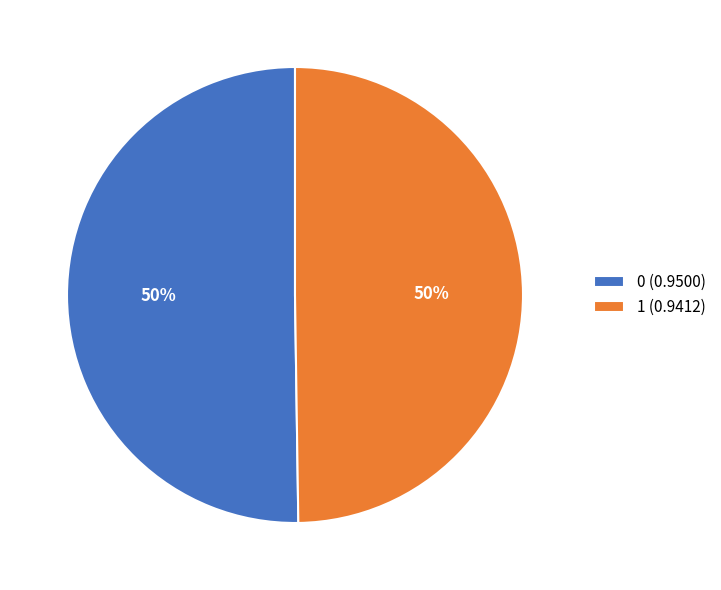

To the nearest percent, what percentage of the pie is 1 (0.9412)?

50%